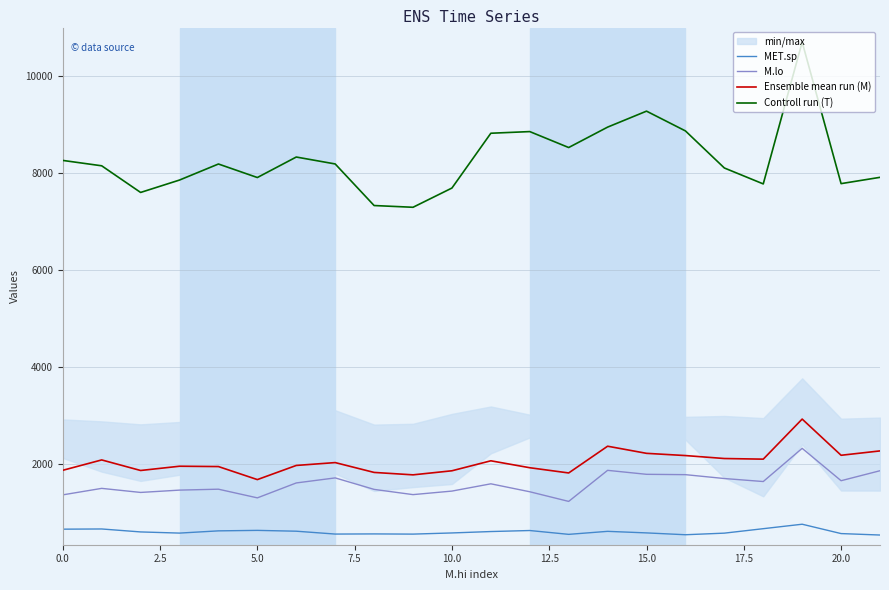

True or false: M.lo and MET.sp intersect in this chart.

False